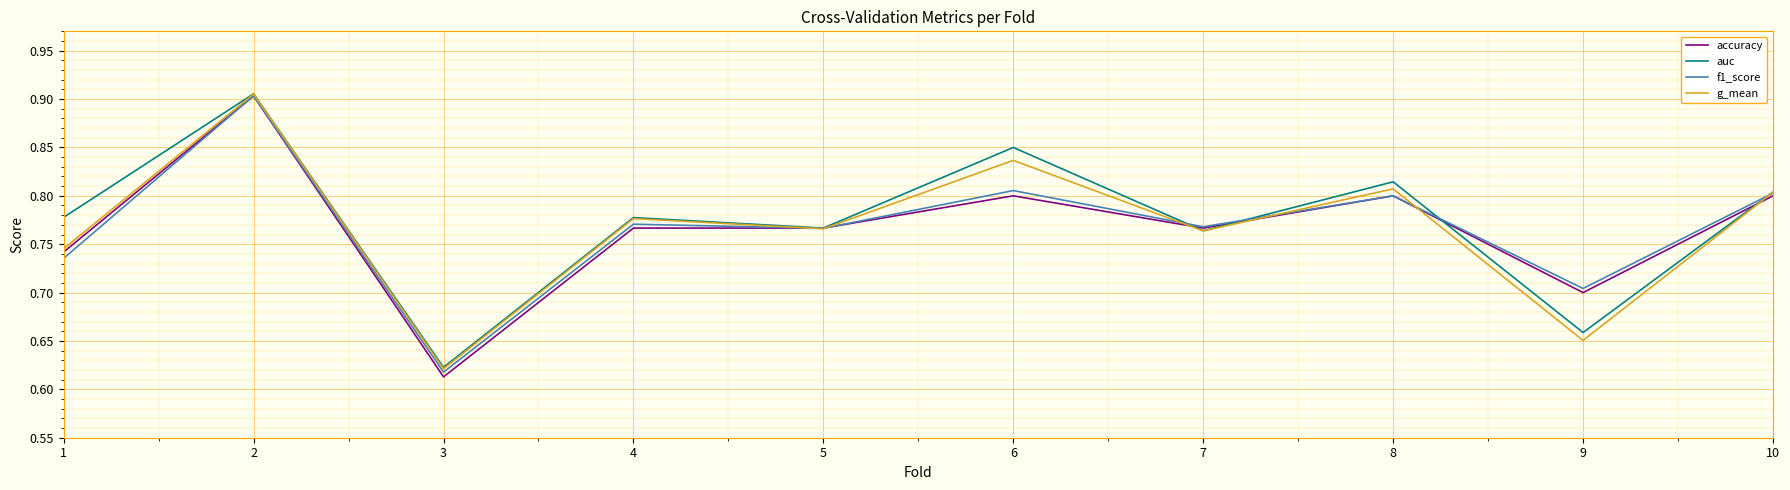

Between 2 and 9, which series saw the biggest shift?

g_mean